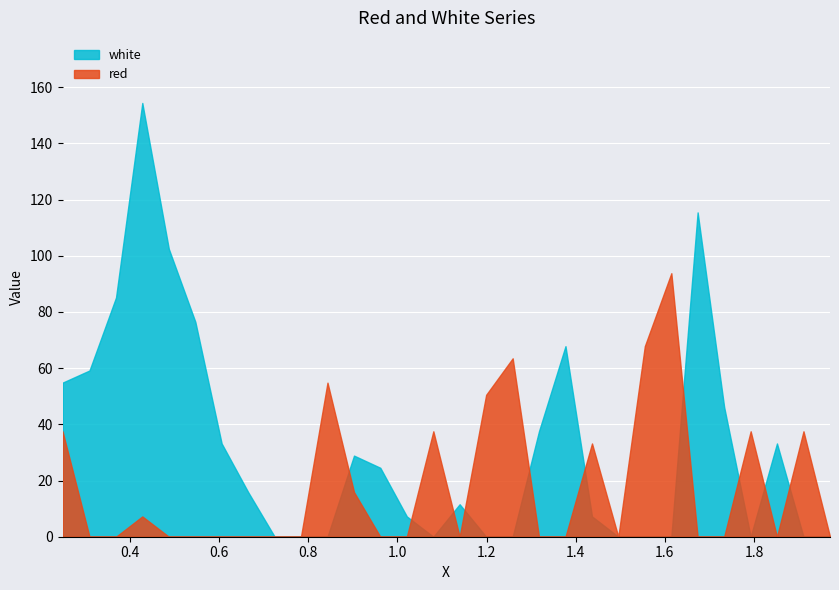

The red series shows 58.2 at 1.733. True or false?

False